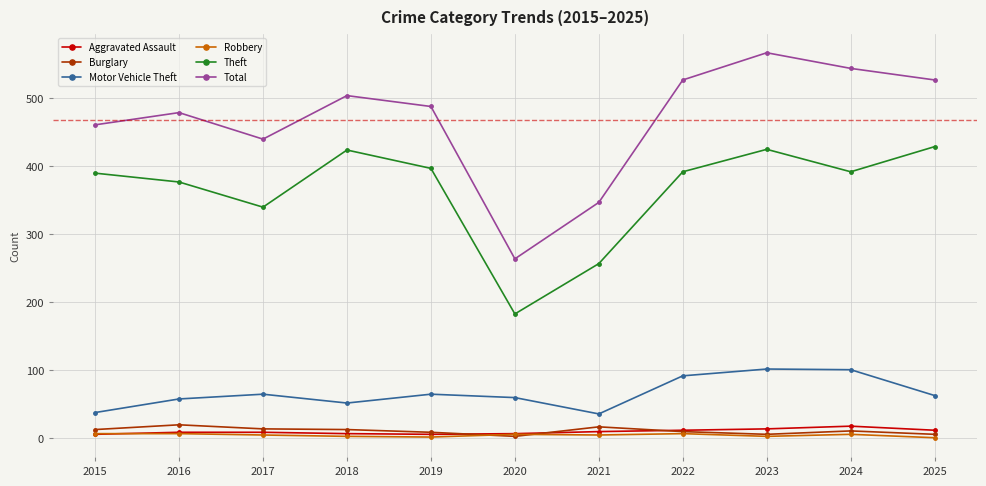

Which series changed the most between 2016 and 2021?

Total